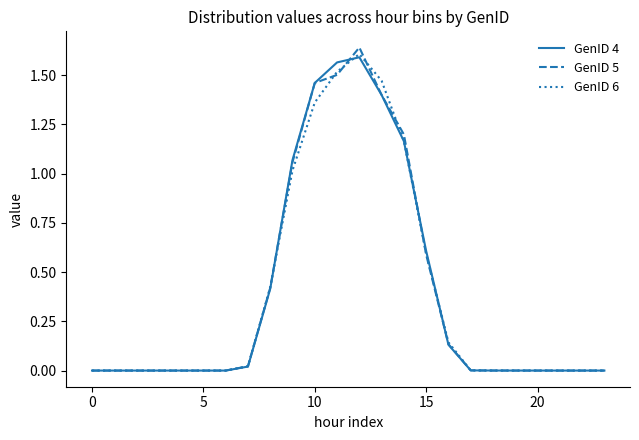

Which series has the widest spread of values?

GenID 5